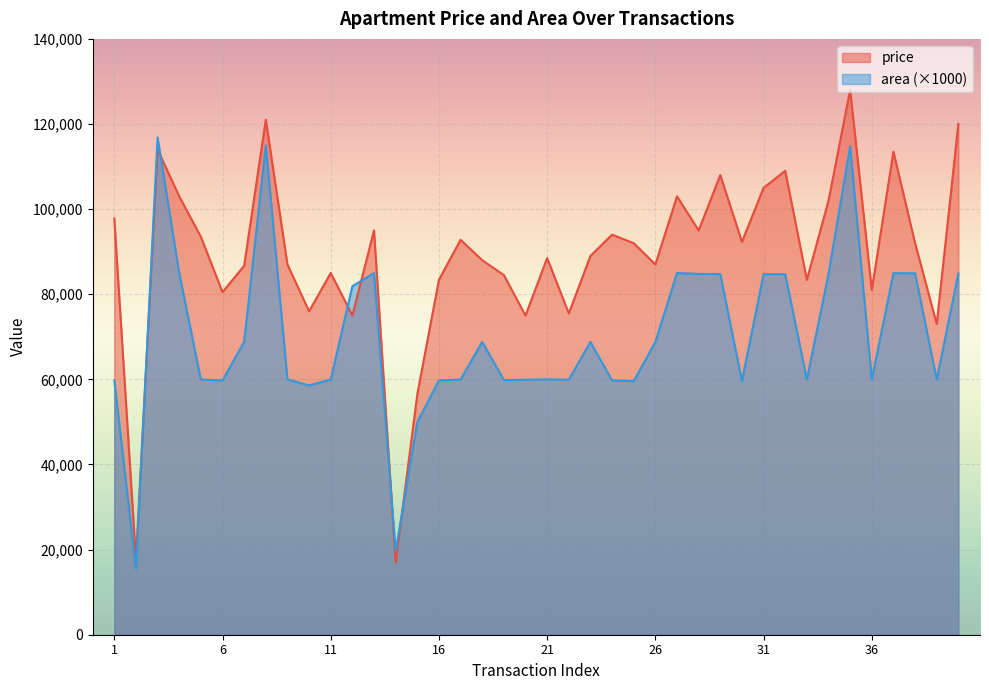

Which series has the largest range (max minus min)?

price